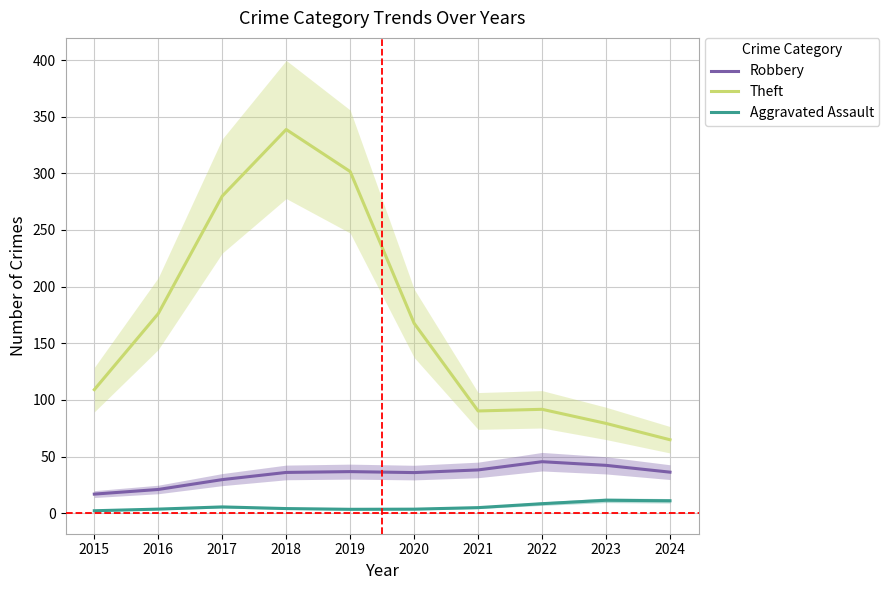

Which series has the largest total across all categories?

Theft